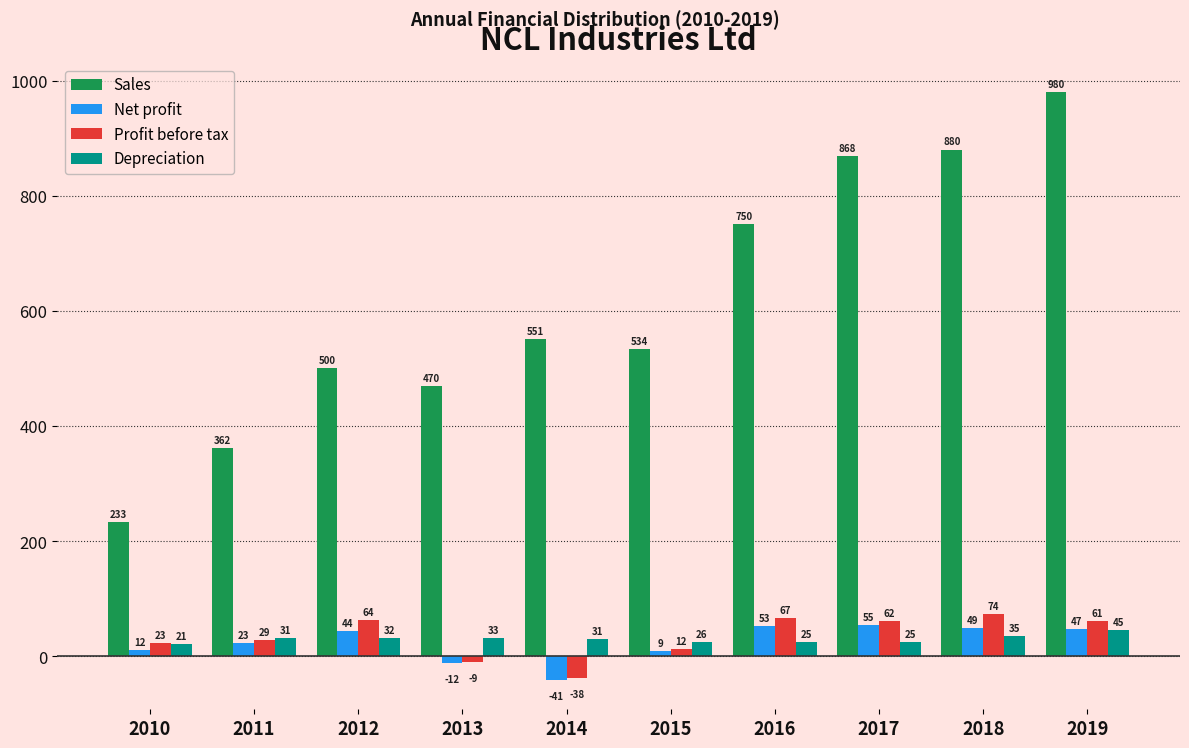

Which series has the widest spread of values?

Sales